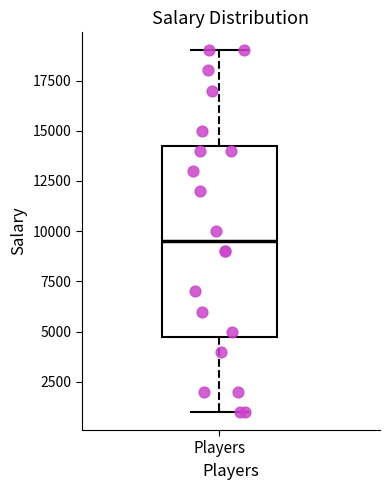

Read this box plot against the y-axis: the position of the median line, the range covered by the box, and the ends of both whiskers. The values are not printed on the chart, so give them approximately, as read against the axis.

median 9500, box 5000 to 14500, whiskers 1000 to 19000